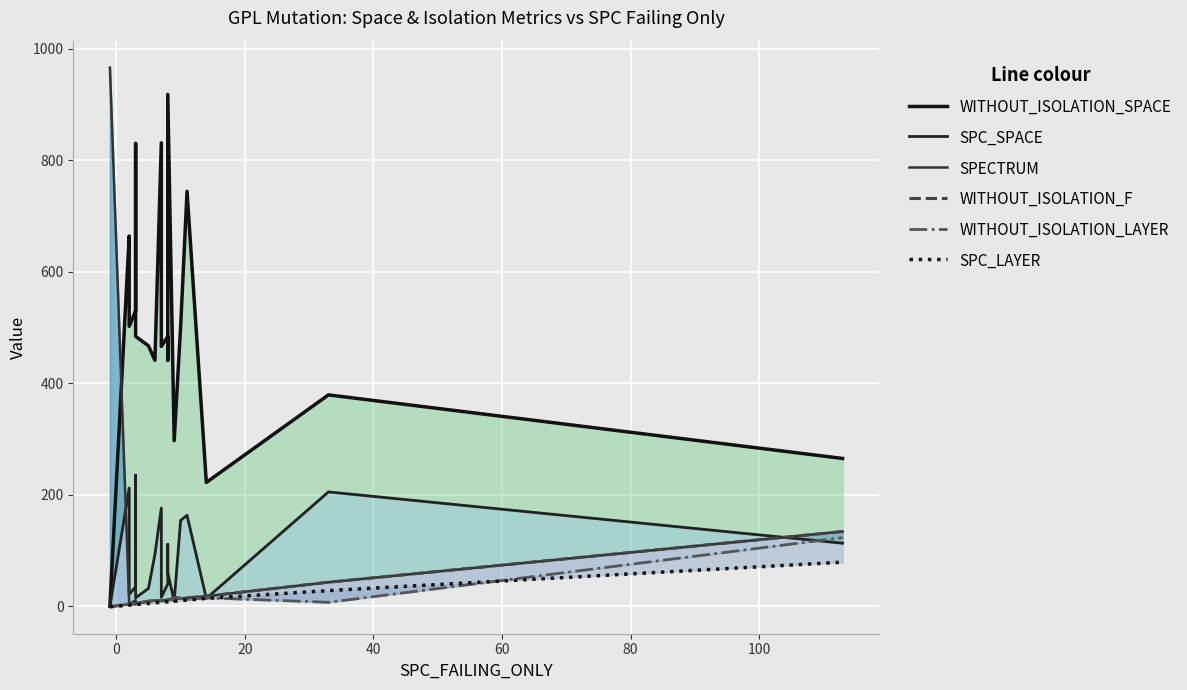

How many values in the WITHOUT_ISOLATION_LAYER series are below 10?

9